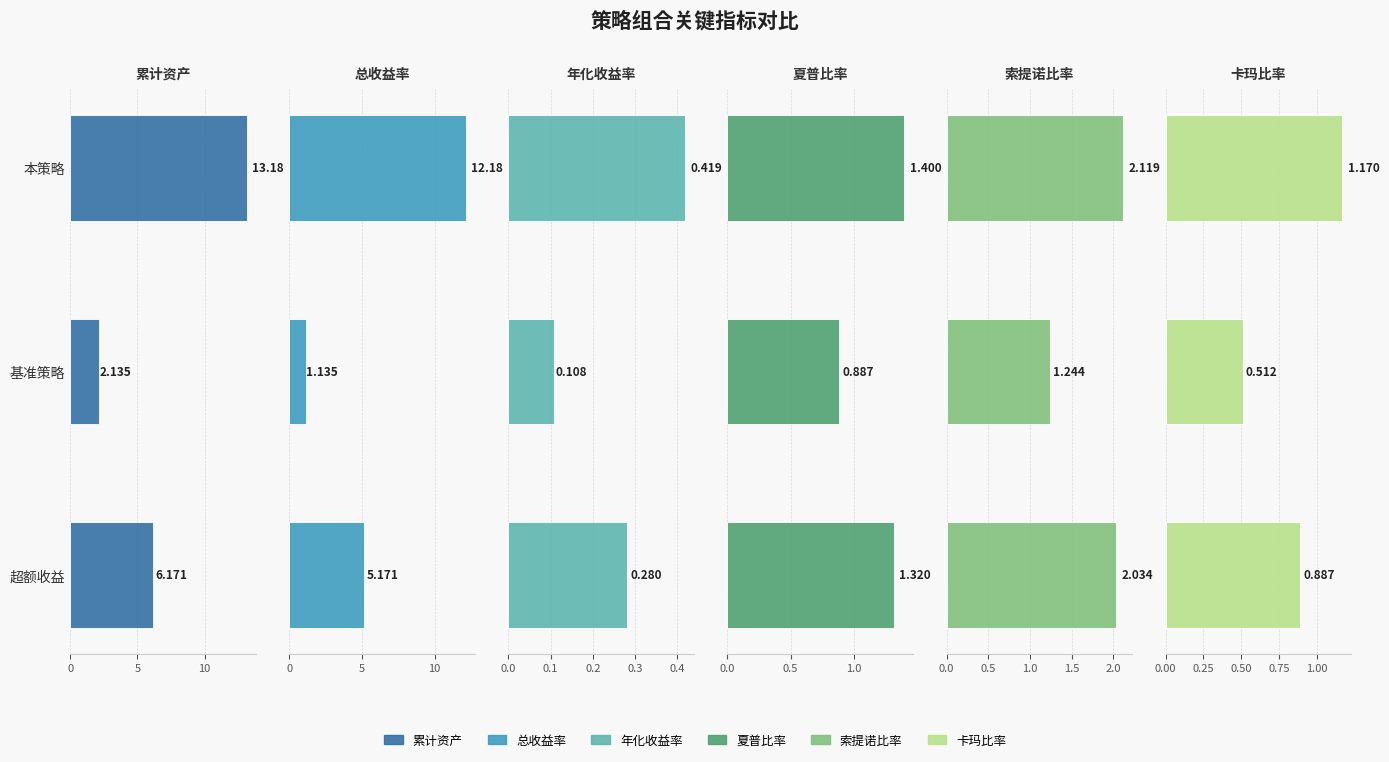

Between 本策略 and 基准策略, which series saw the biggest shift?

累计资产